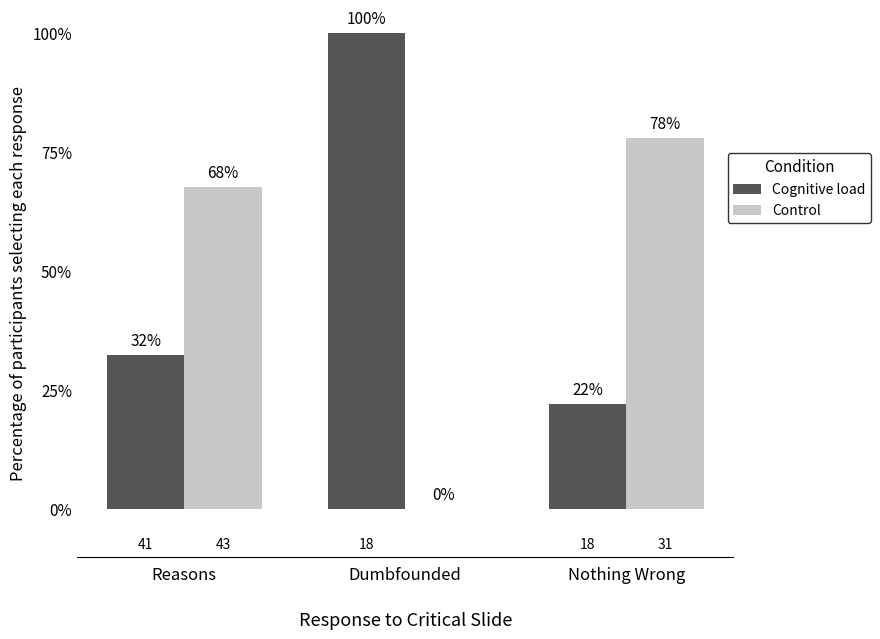

How many groups of bars are there?

3